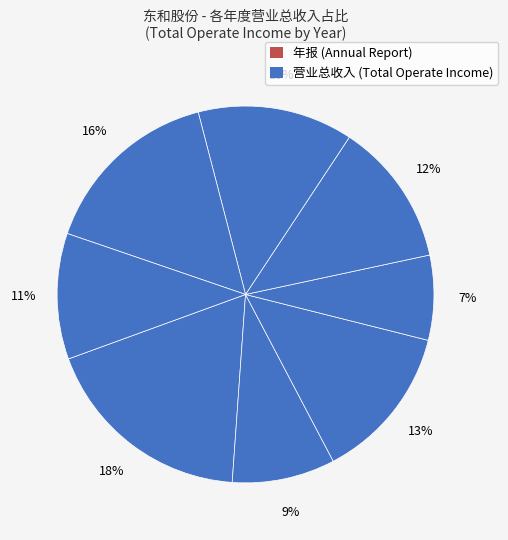

What is the smallest slice in the pie chart?

2020